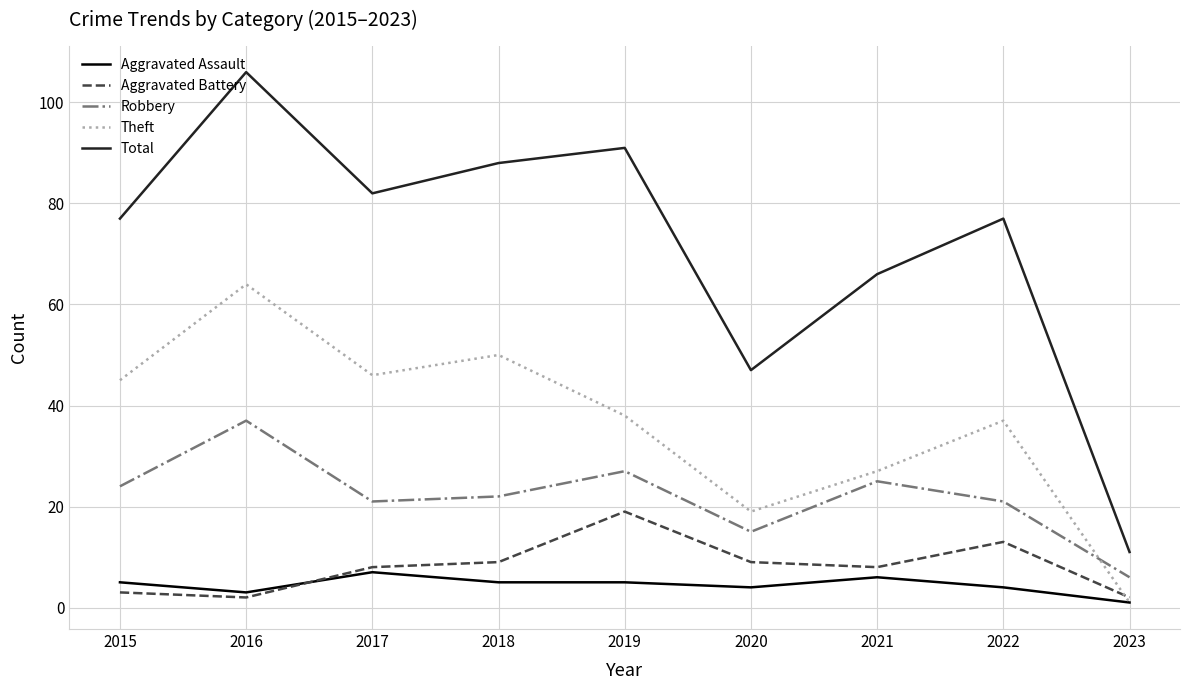

How many interior local valleys does the Robbery series have?

2